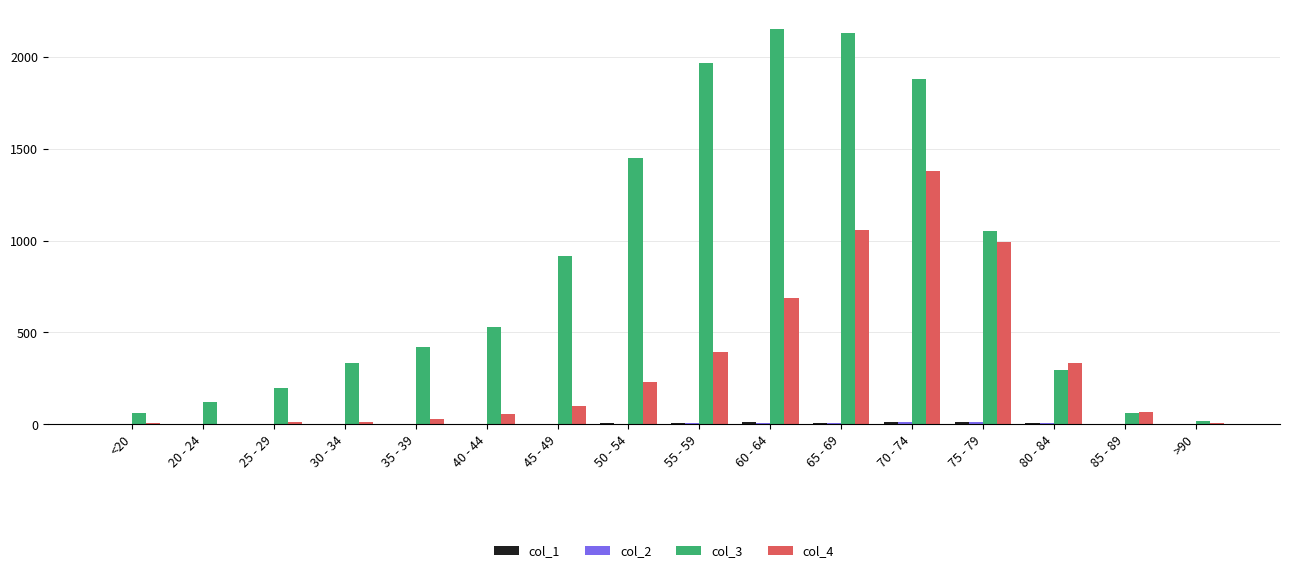

Is it true that col_4 equals 333 at 80 - 84?

True